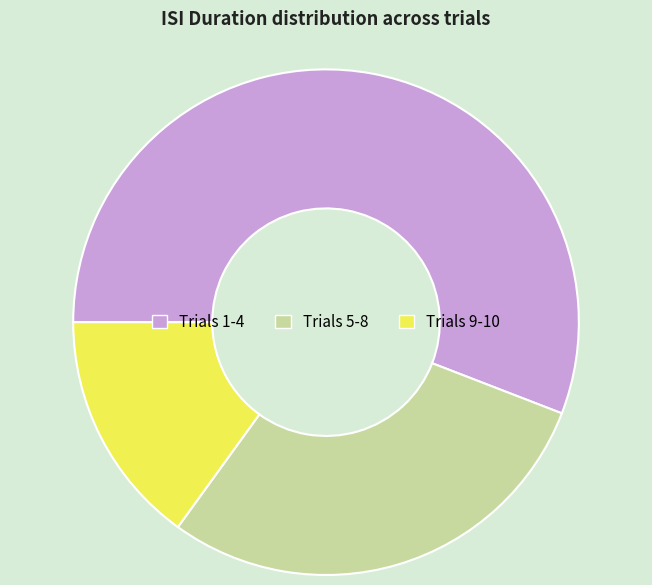

Which slice is the smallest?

Trials 9-10